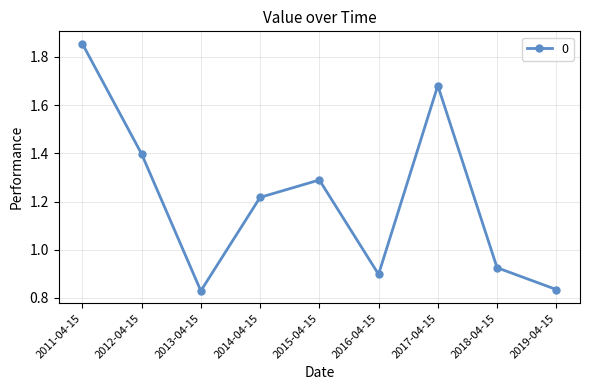

Between 2018-04-15 and 2019-04-15, which is larger?

2018-04-15